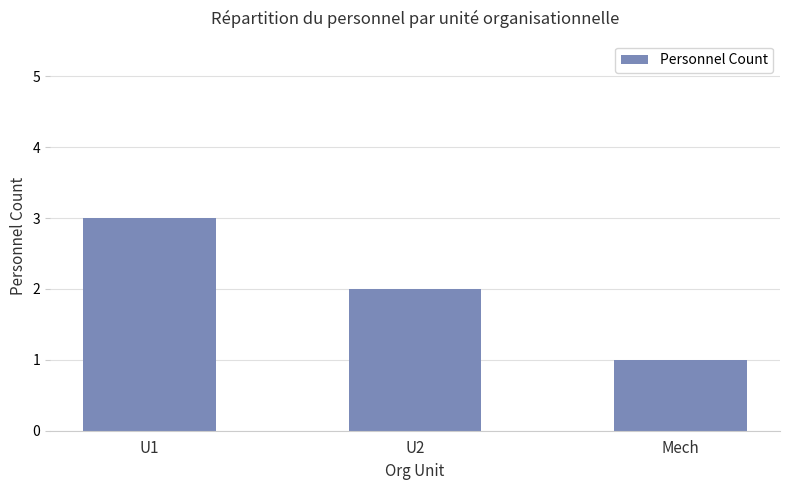

How many bars are there in total?

3